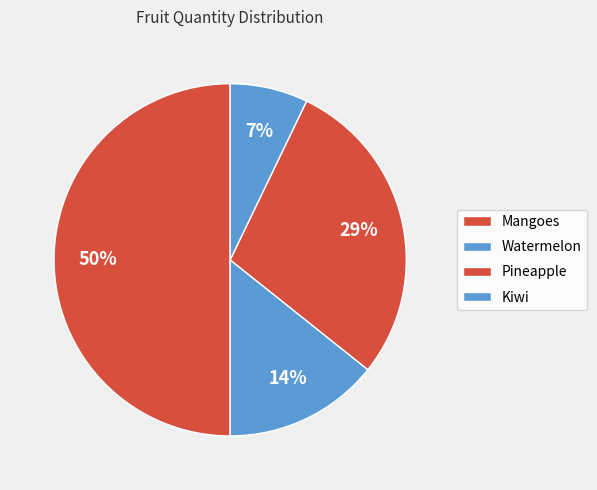

Approximately how many times larger is the value at Pineapple compared to Kiwi?

4.0